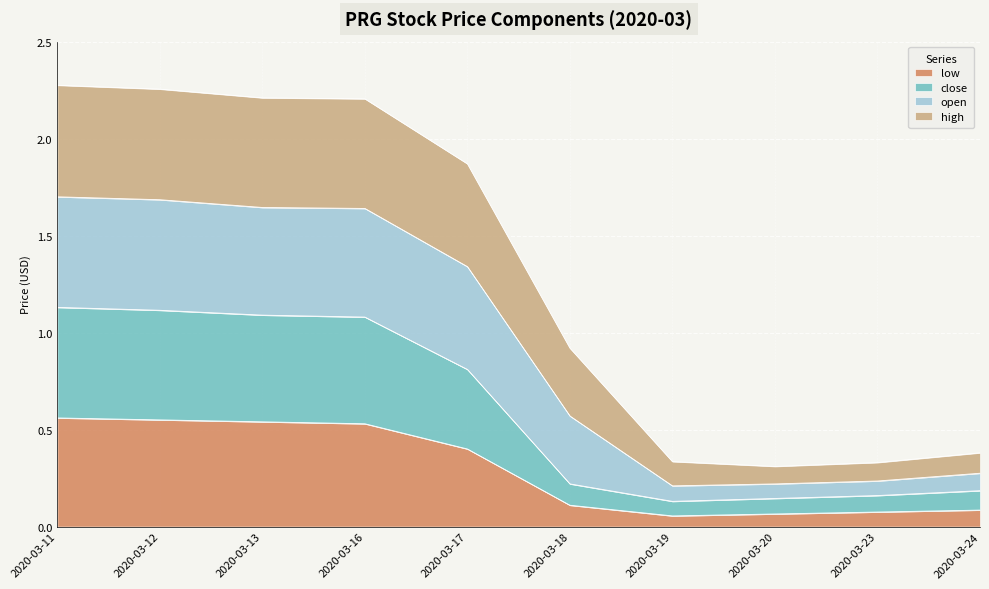

True or false: close and open intersect in this chart.

False